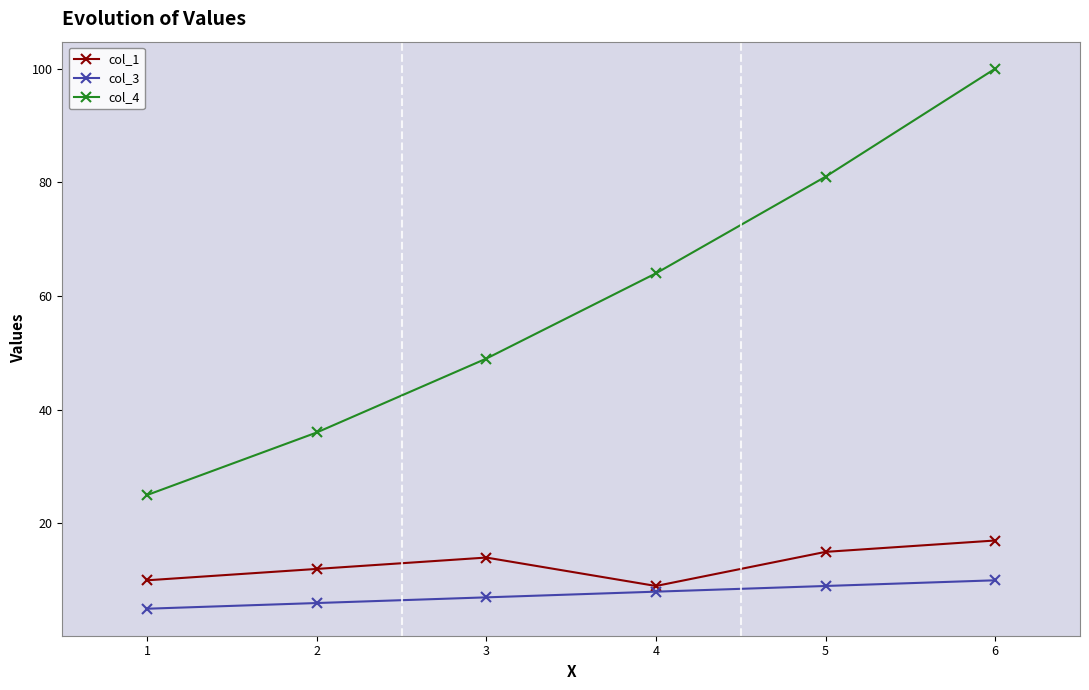

What is the value of the col_4 point at the 1st from the left?

25